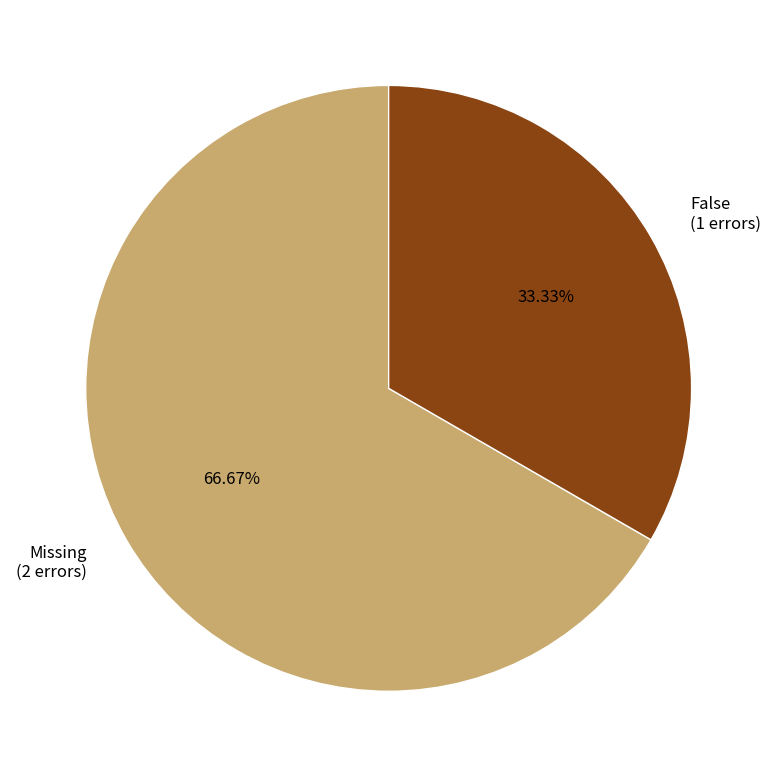

Which slice is the largest?

Missing